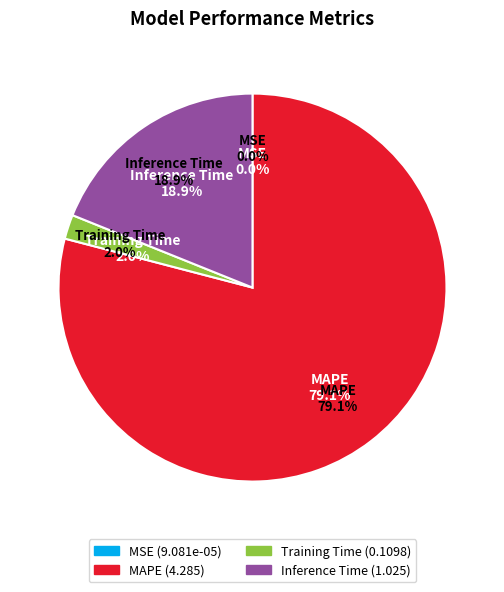

Is it true that Inference Time is 31% of the pie?

False